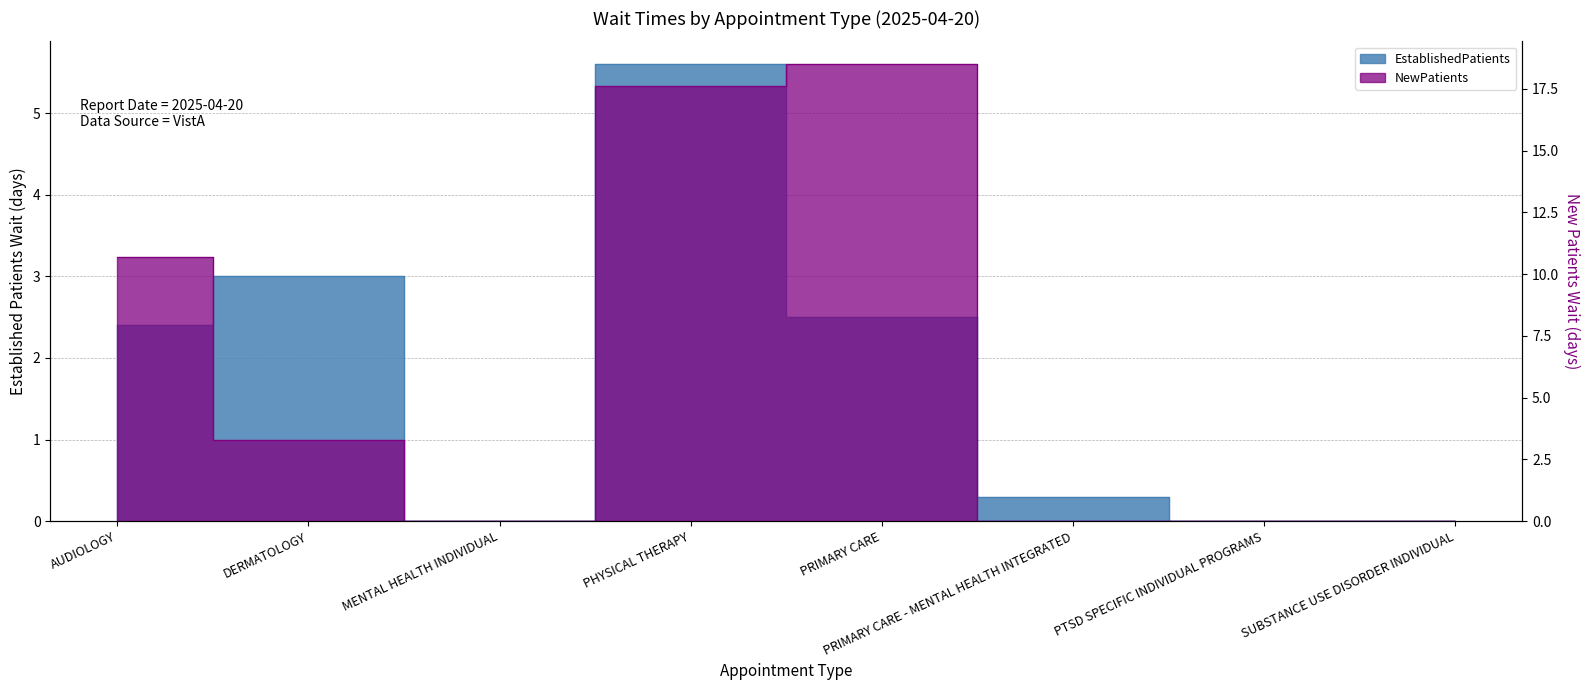

At MENTAL HEALTH INDIVIDUAL, list the series in order from largest to smallest.

EstablishedPatients, NewPatients